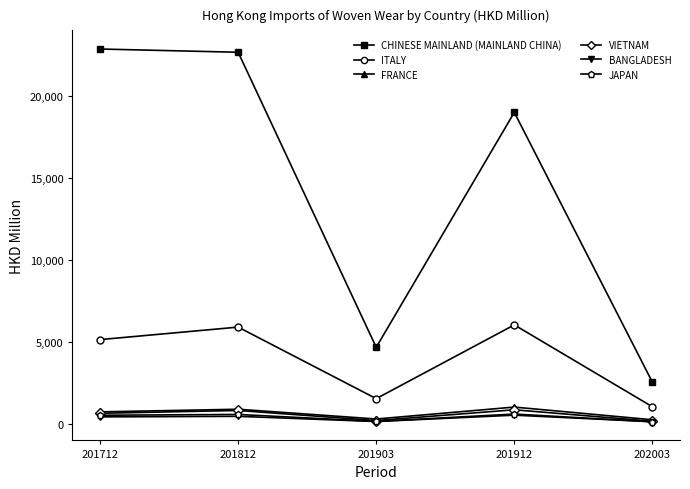

What is the minimum value for BANGLADESH?

126.9